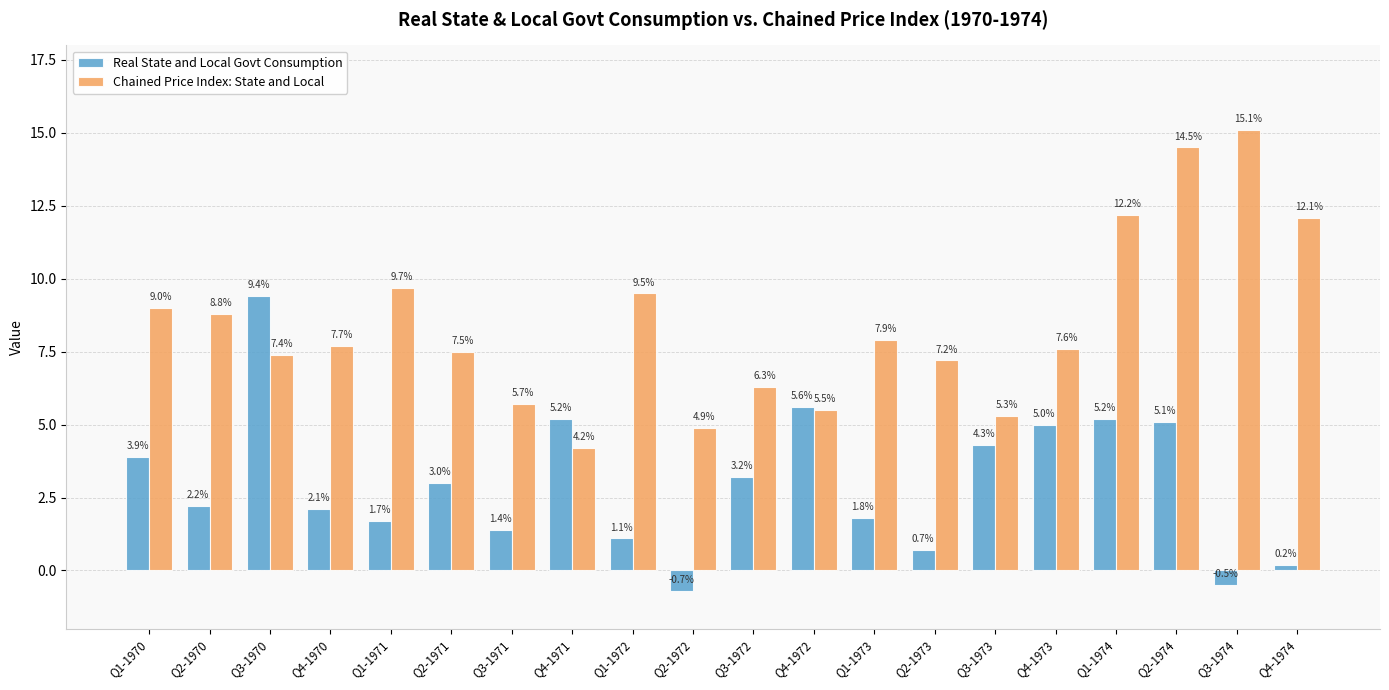

Which series has the widest spread of values?

Chained Price Index: State and Local